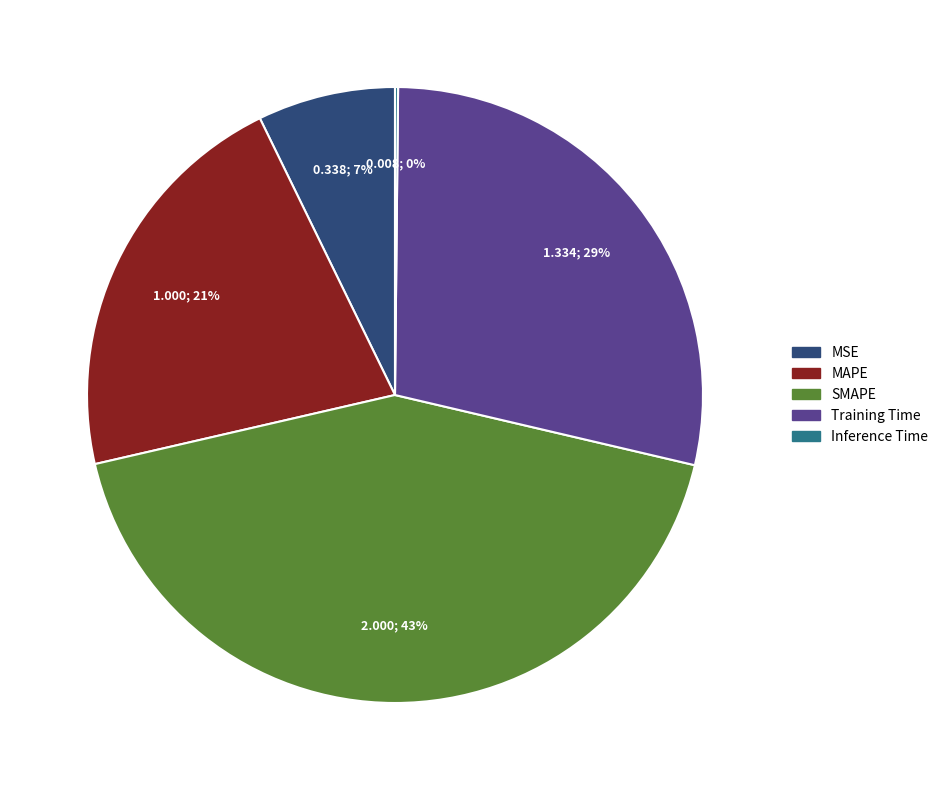

Does any single category account for the majority?

No